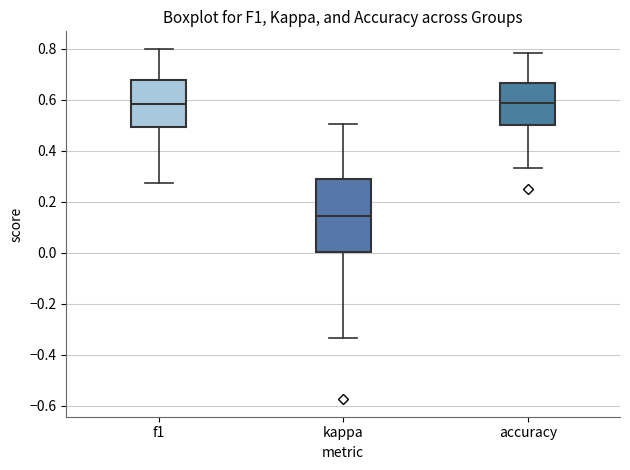

Where does the lower whisker of the box for f1 end on the y-axis? The values are not printed on the chart, so give them approximately, as read against the axis.

0.28